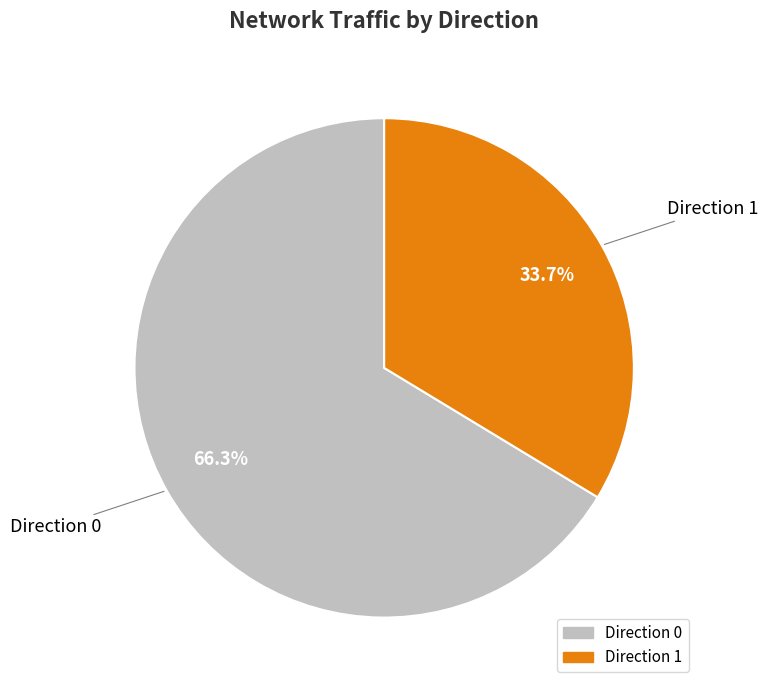

Does any single category account for the majority?

Yes